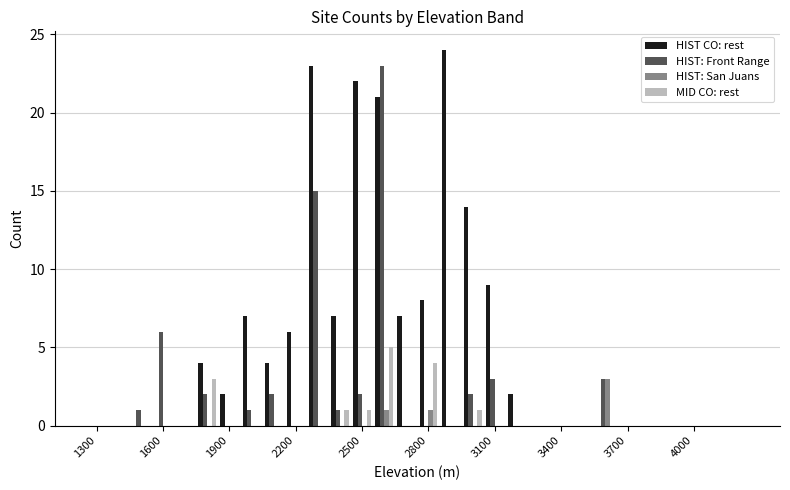

Which series has the largest total across all categories?

HIST CO: rest